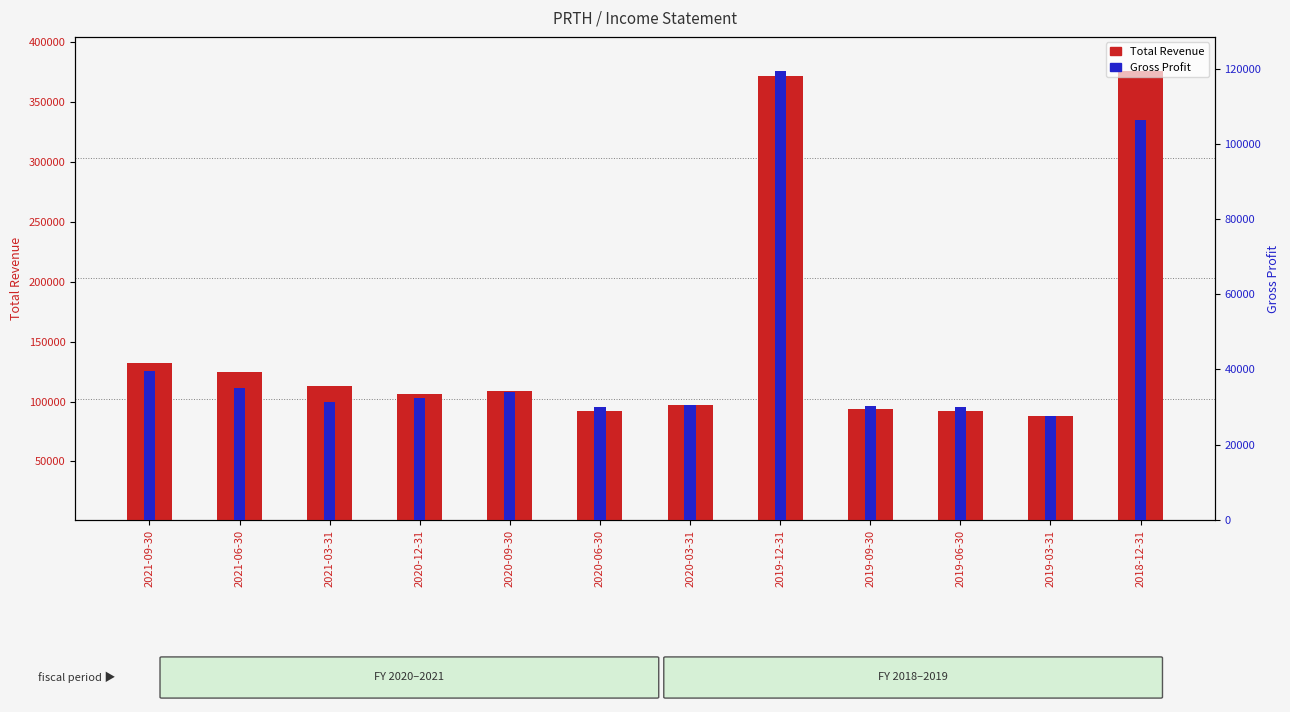

How many bars are there in each group?

2